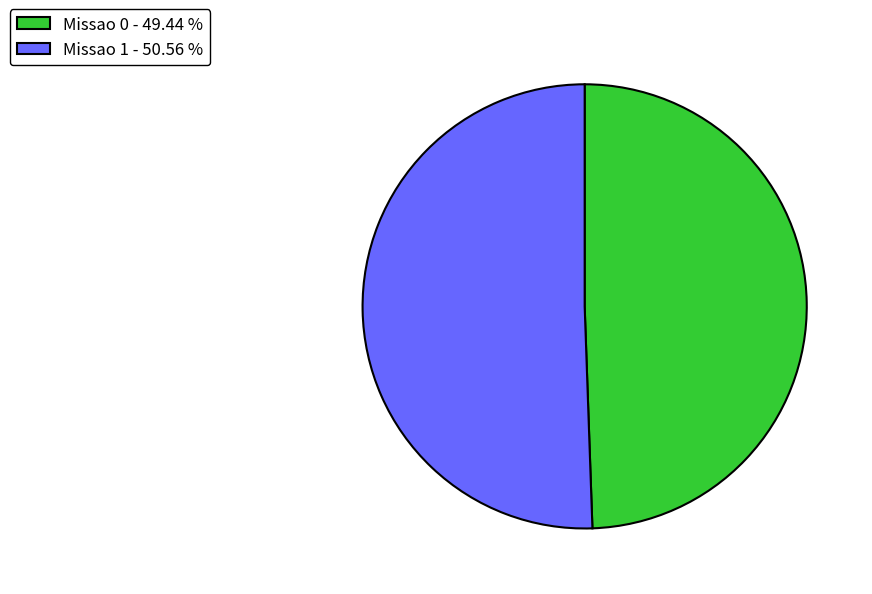

Is it true that Missao 1 is 38% of the pie?

False